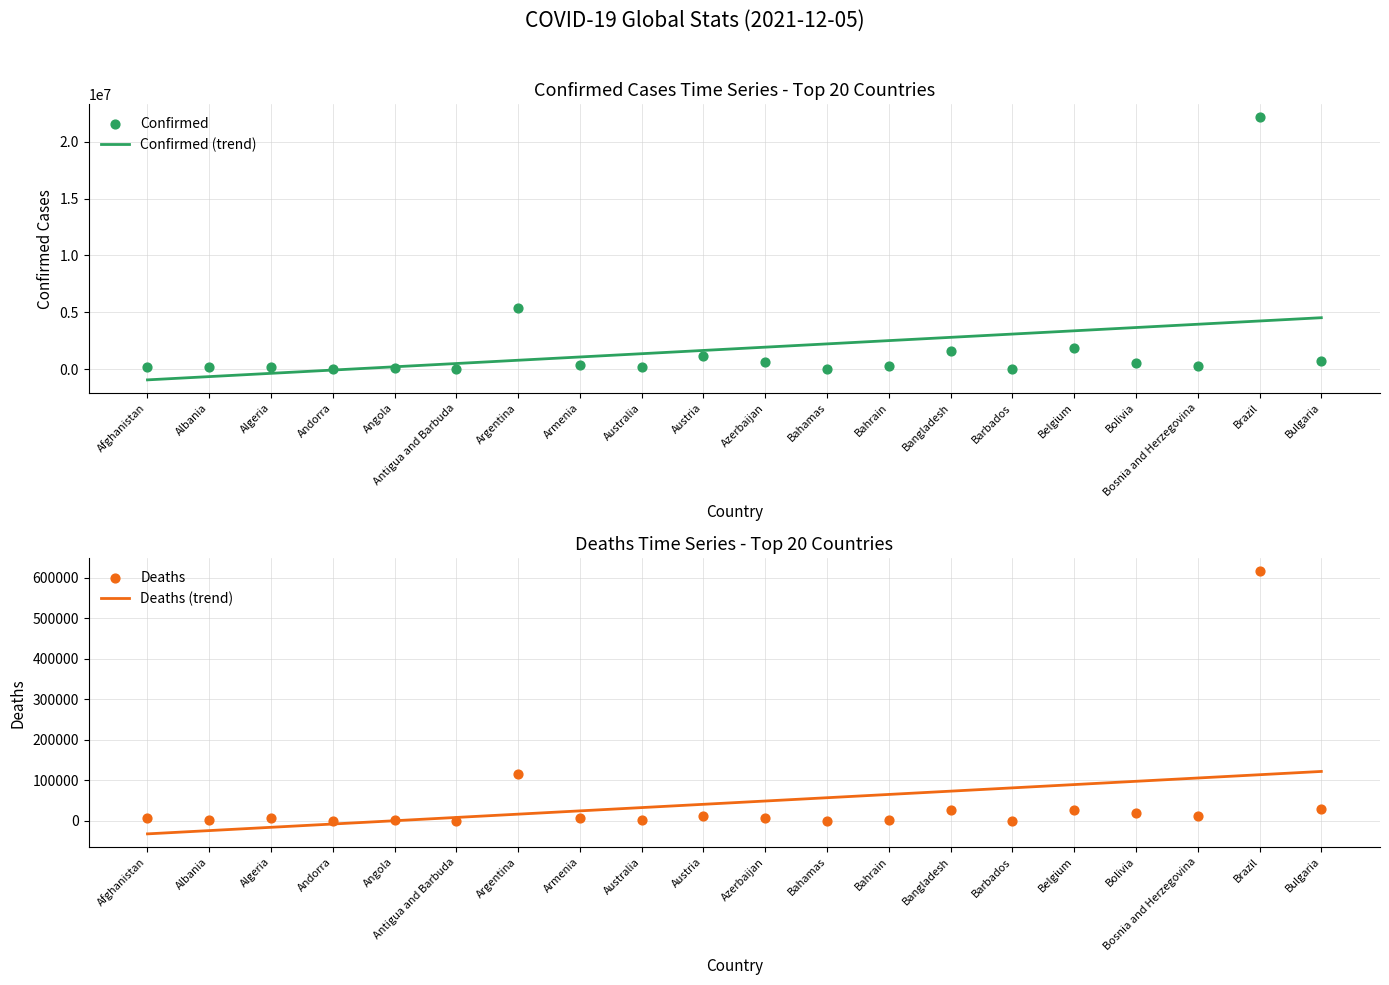

Is the value of Deaths at Algeria greater than the value of Deaths (trend) at Algeria?

Yes